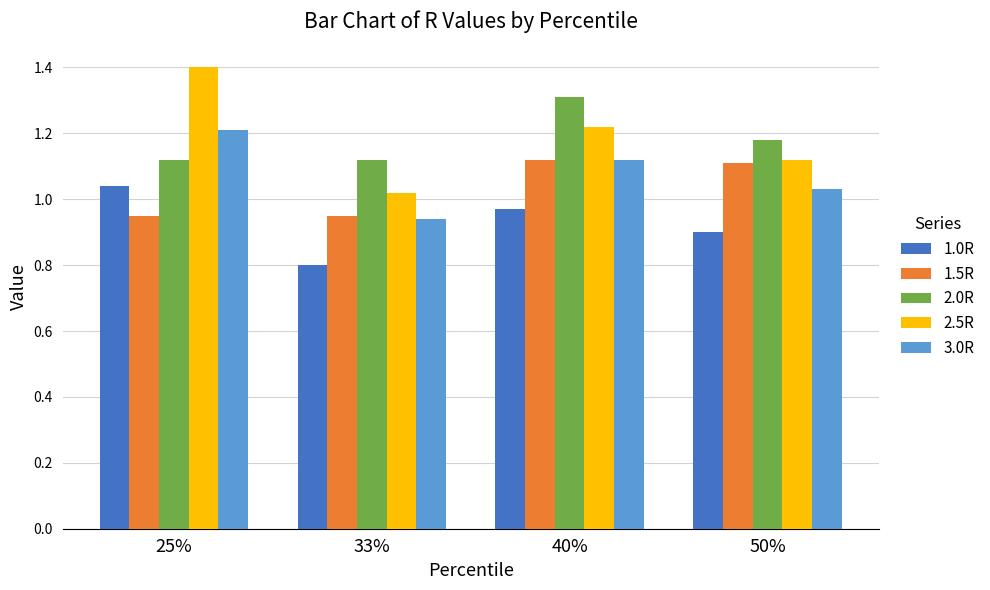

Is the value of 1.5R at 33% greater than the value of 1.0R at 25%?

No